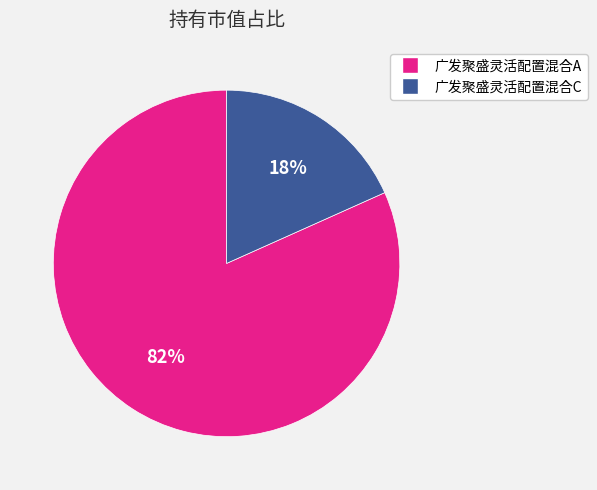

To the nearest percent, what is the combined percentage of 广发聚盛灵活配置混合C and 广发聚盛灵活配置混合A?

100%